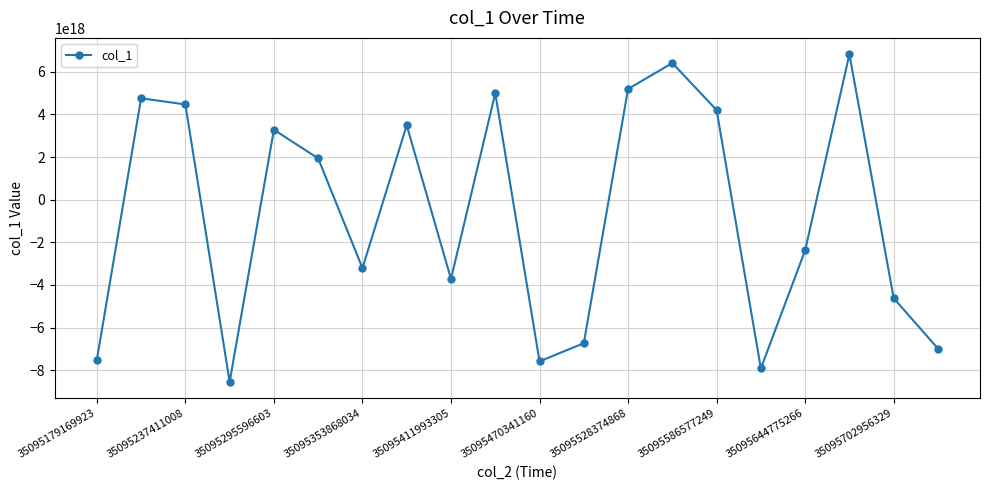

True or false: the data has more than 1 interior local peaks.

True